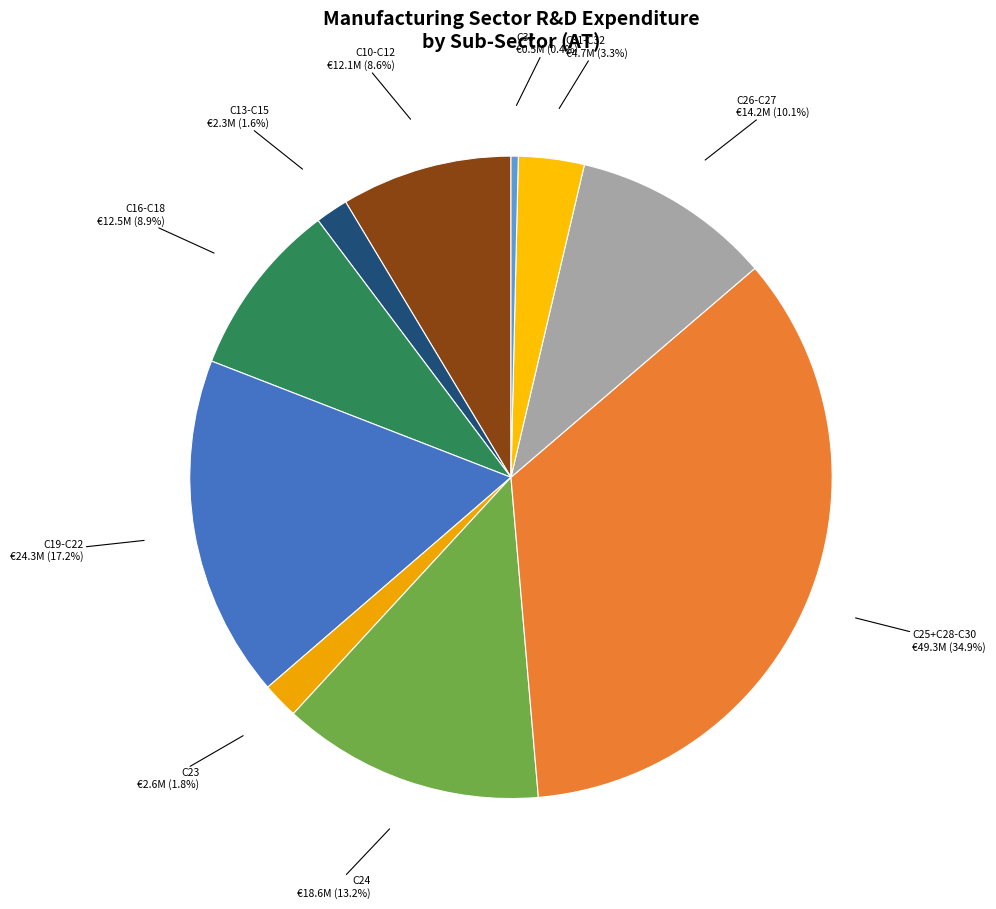

How many slices are in this pie chart?

10